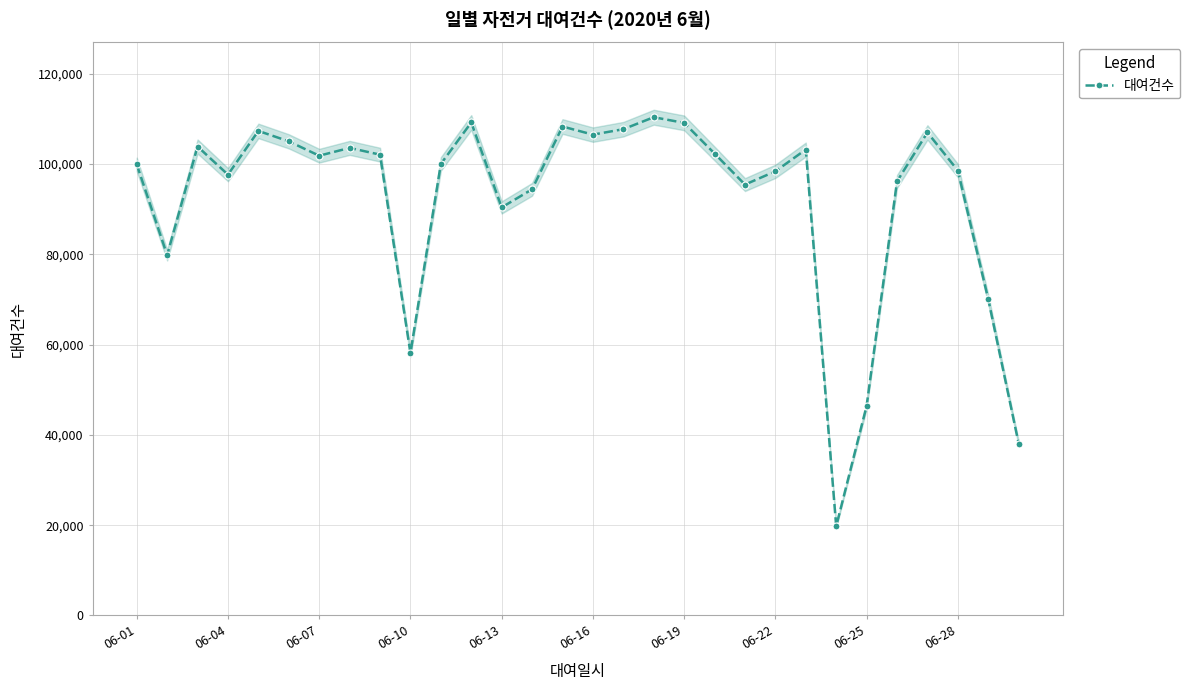

In 대여건수, how many points are higher than both neighbors (excluding endpoints)?

8